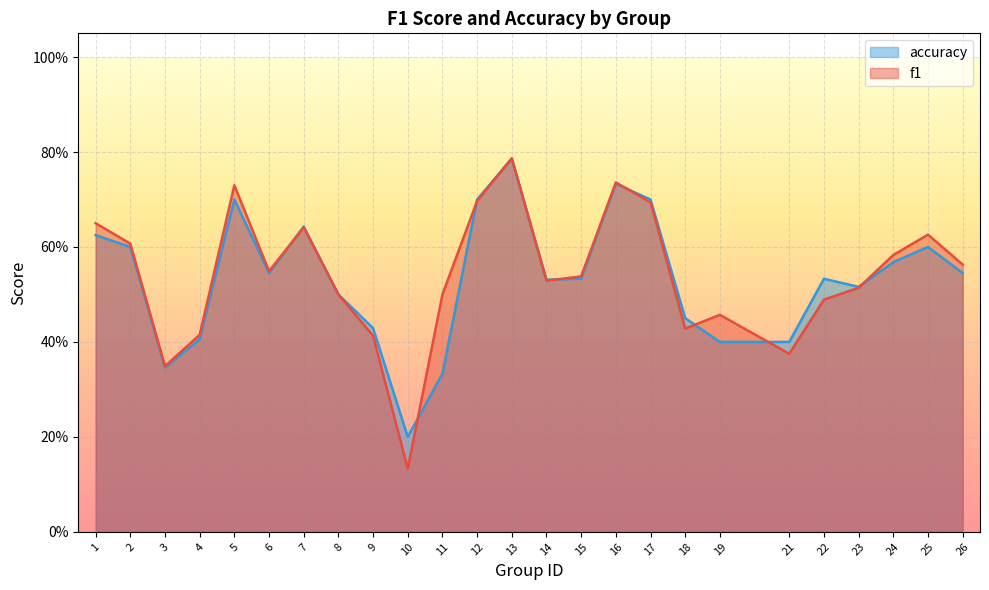

At which label does accuracy reach its minimum?

10